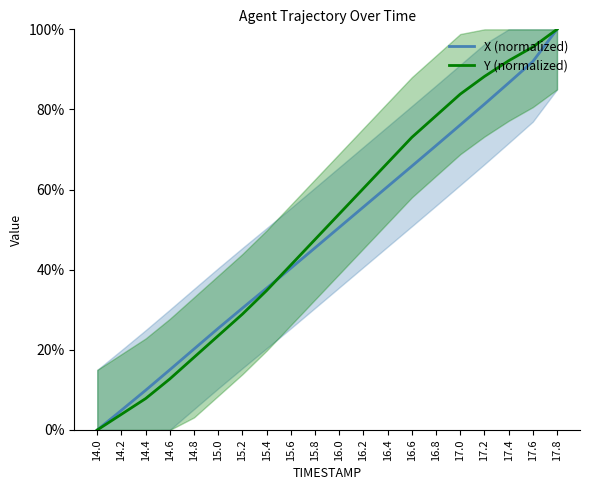

Which category has the lowest value in the X (normalized) series?

14.0